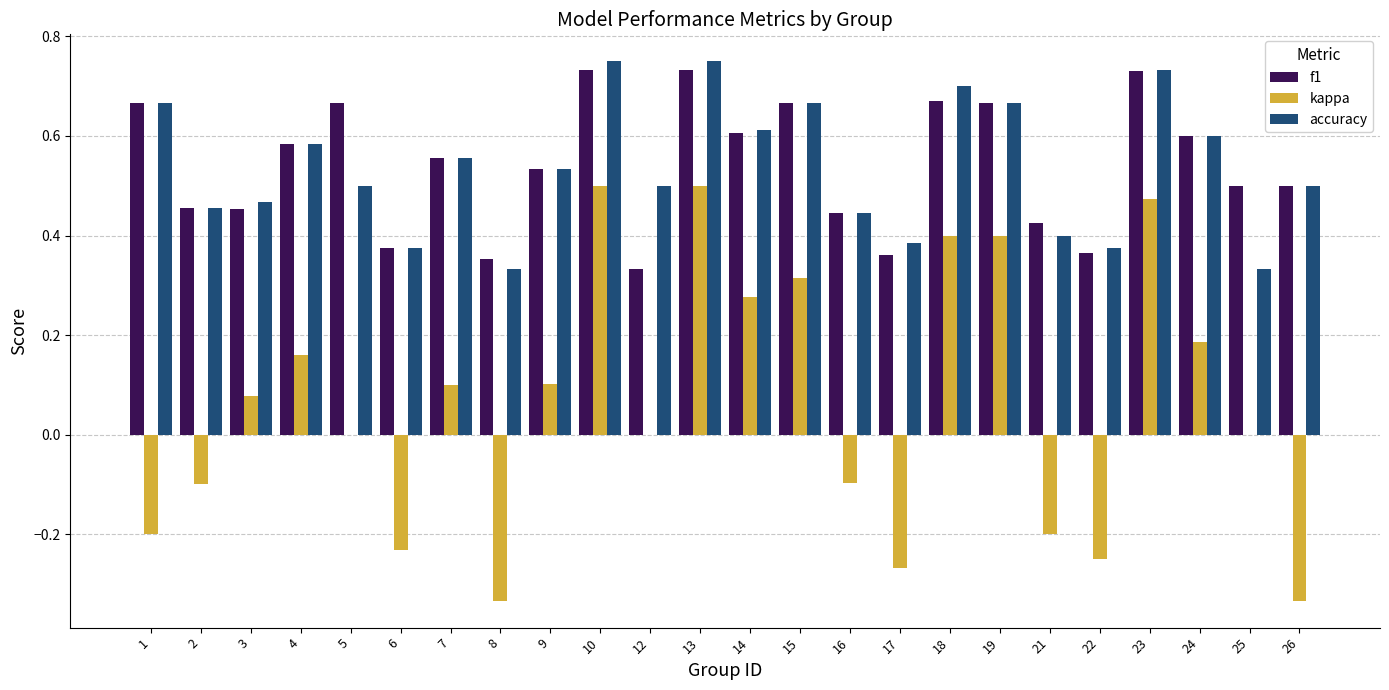

What is the total value across all series at 13?

2.0